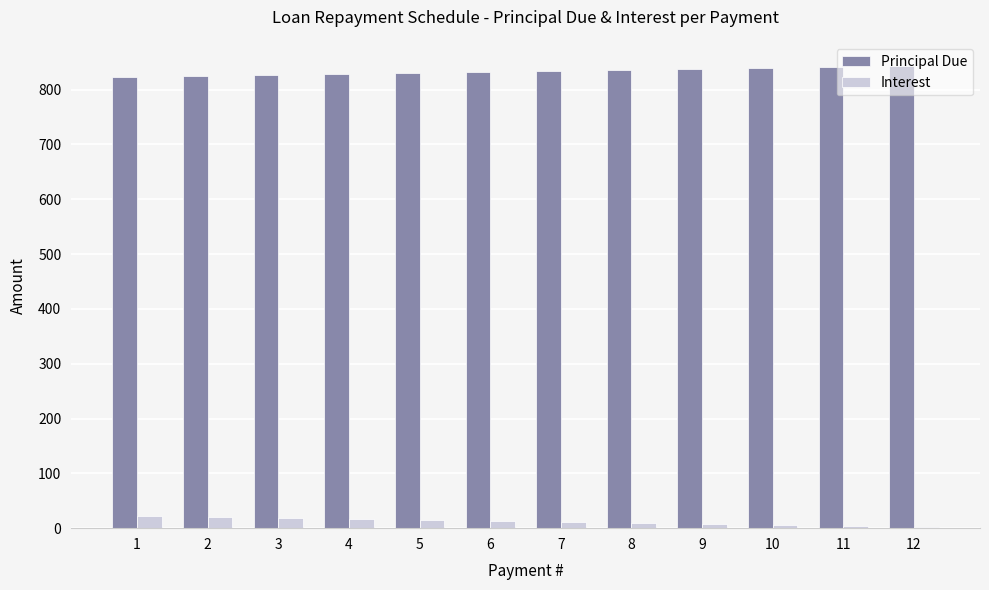

How many groups of bars are there?

12